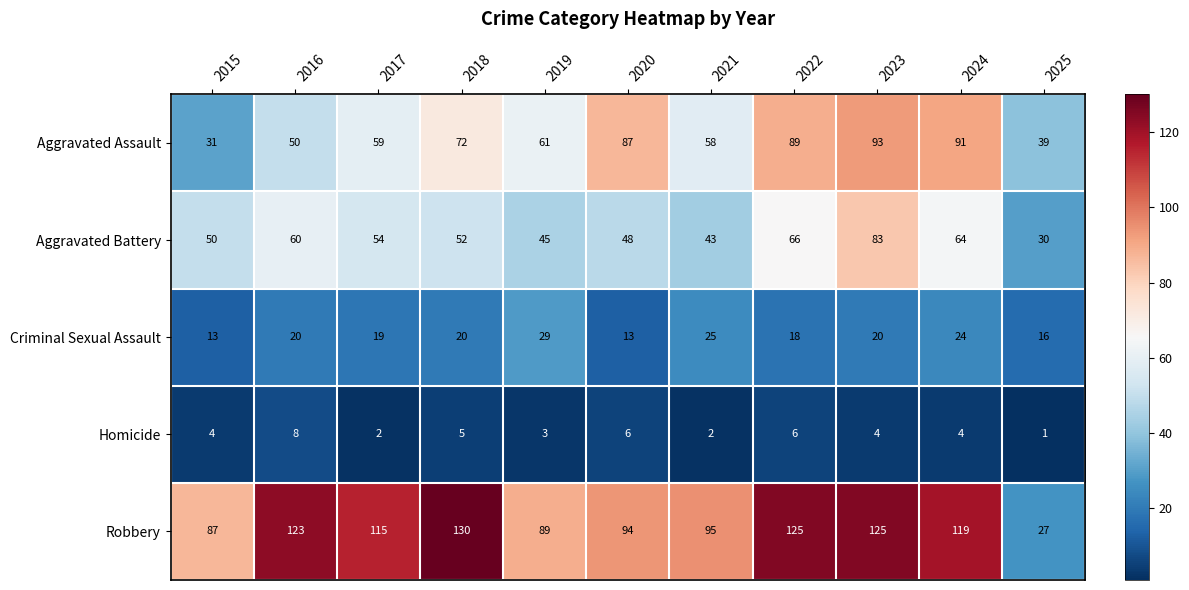

How many categories are shown in the chart?

11